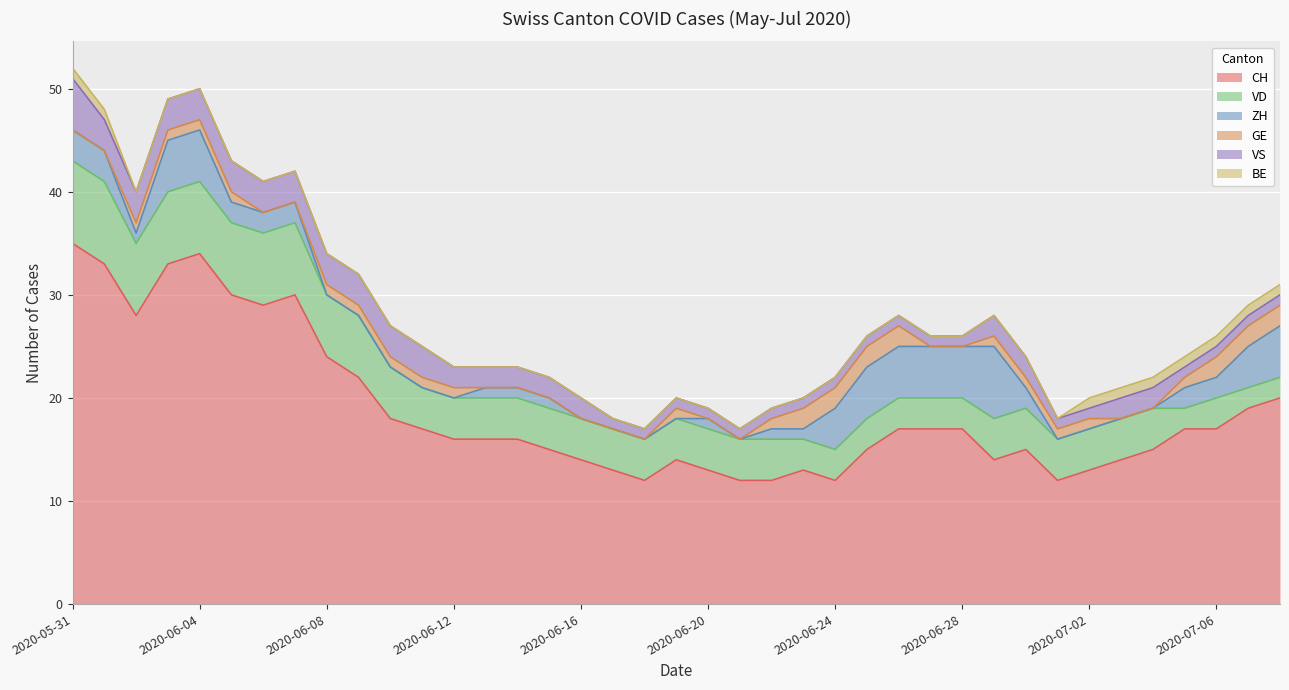

What is the highest value of the CH series?

35